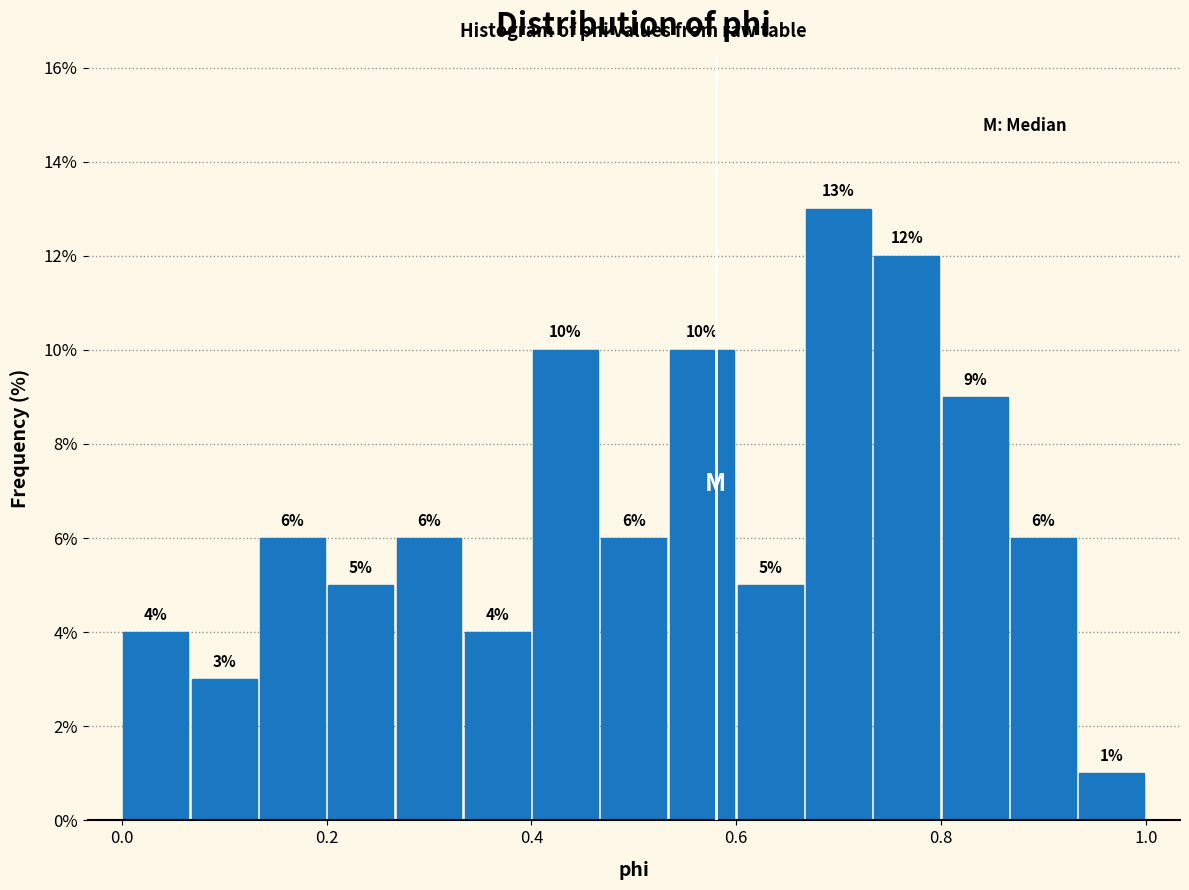

Around what value on the x-axis is the tallest bar? Give the approximate position of its centre, as read against the axis.

0.70